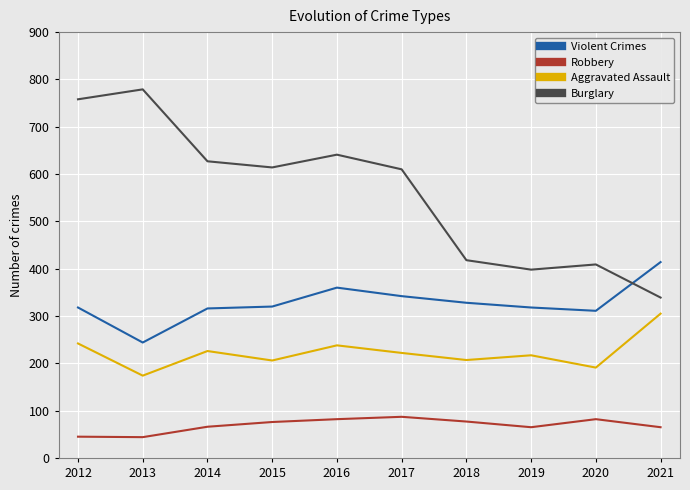

What is the approximate value of Burglary at 2018, to the nearest 5?

420